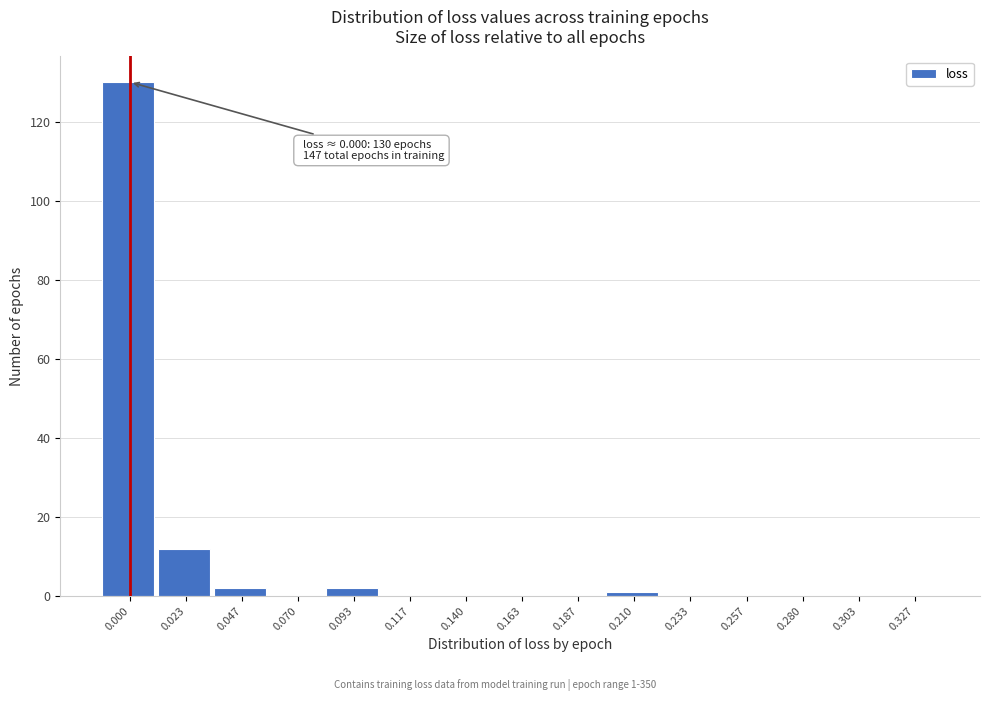

Reading left to right, list all the values displayed in this chart.

0.000=130	0.023=12	0.047=2	0.070=0	0.093=2	0.117=0	0.140=0	0.163=0	0.187=0	0.210=1	0.233=0	0.257=0	0.280=0	0.303=0	0.327=0